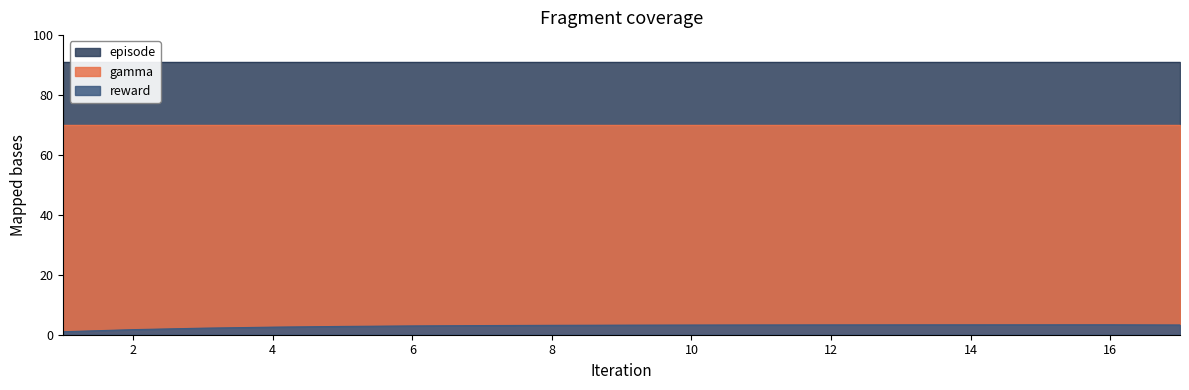

True or false: reward and gamma intersect in this chart.

False